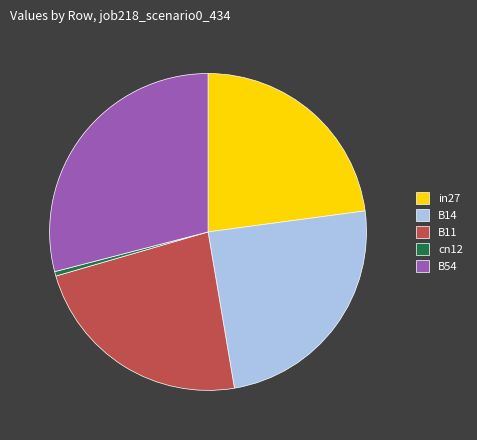

The B14 slice represents 31% of the pie. True or false?

False